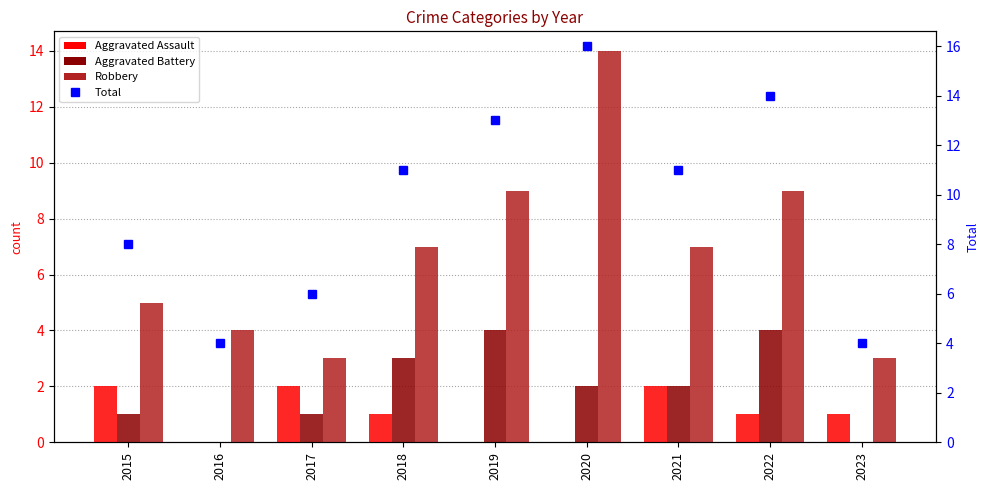

True or false: Aggravated Battery has a value of 3 at 2020.

False